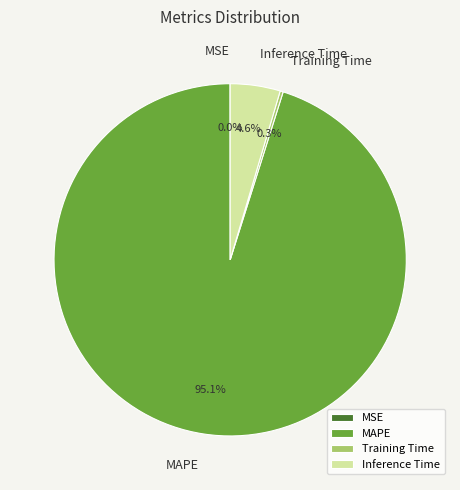

What percentage is the Inference Time slice, to the nearest percent?

5%